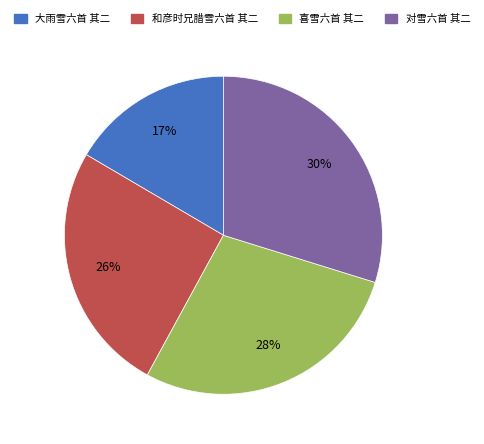

Is it true that 对雪六首 其二 is 41% of the pie?

False